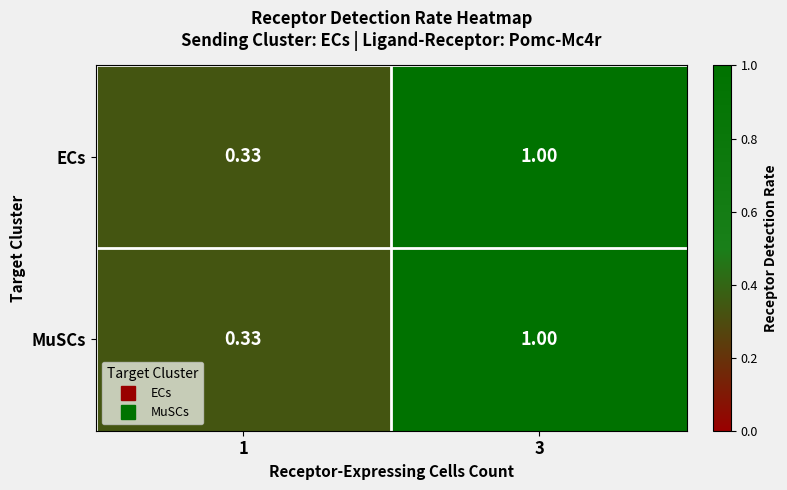

Is the value of ECs at 1 greater than the value of MuSCs at 3?

No